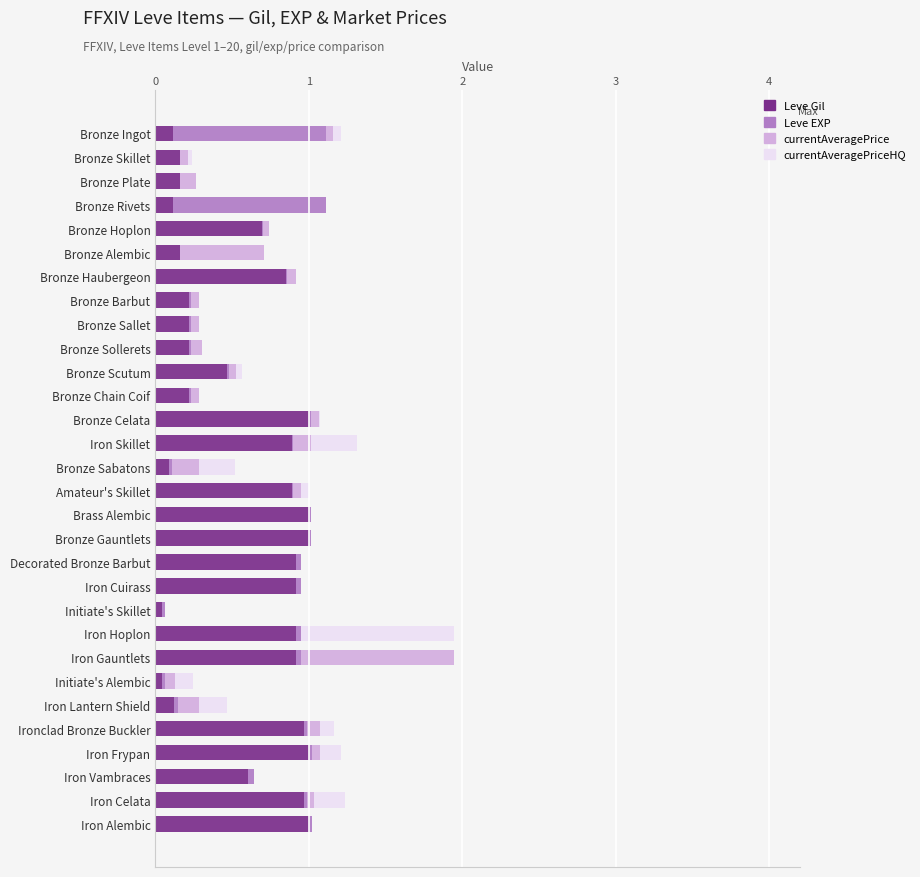

How many categories are shown in the chart?

30